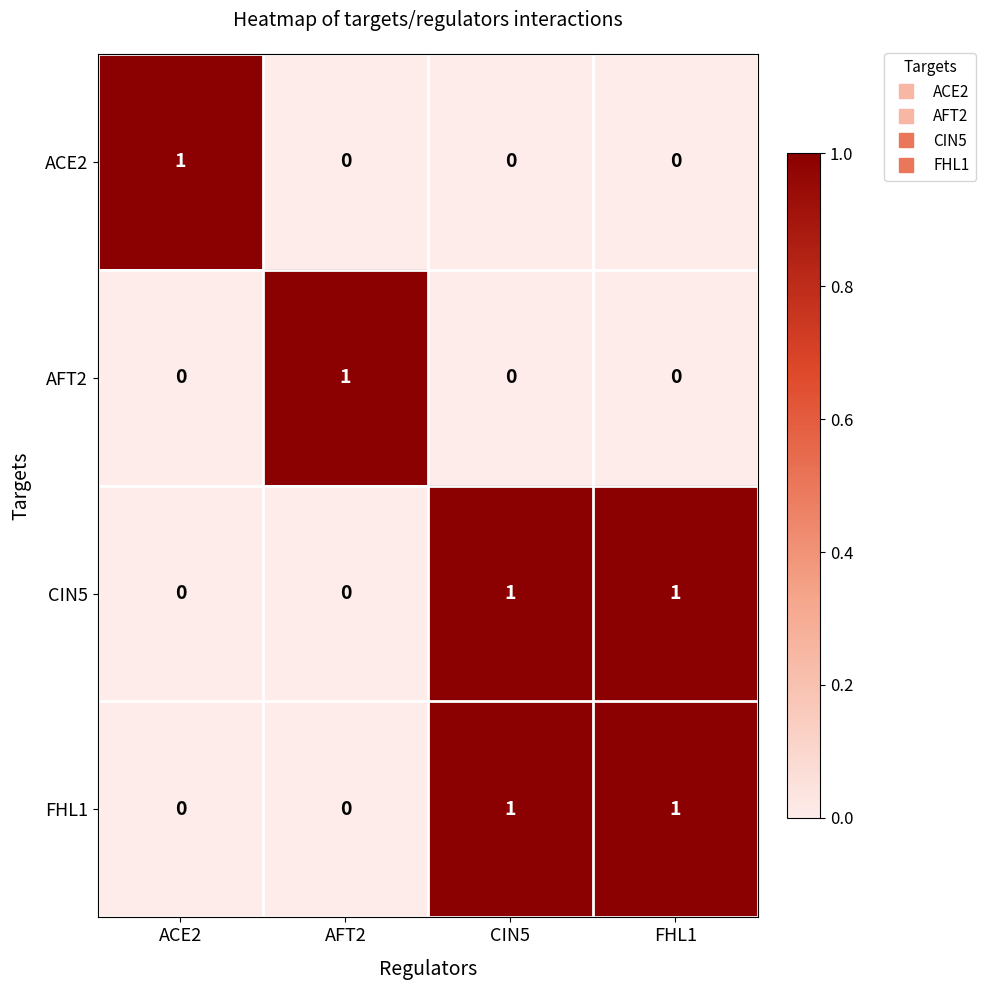

At how many categories does at least one series exceed 0?

4